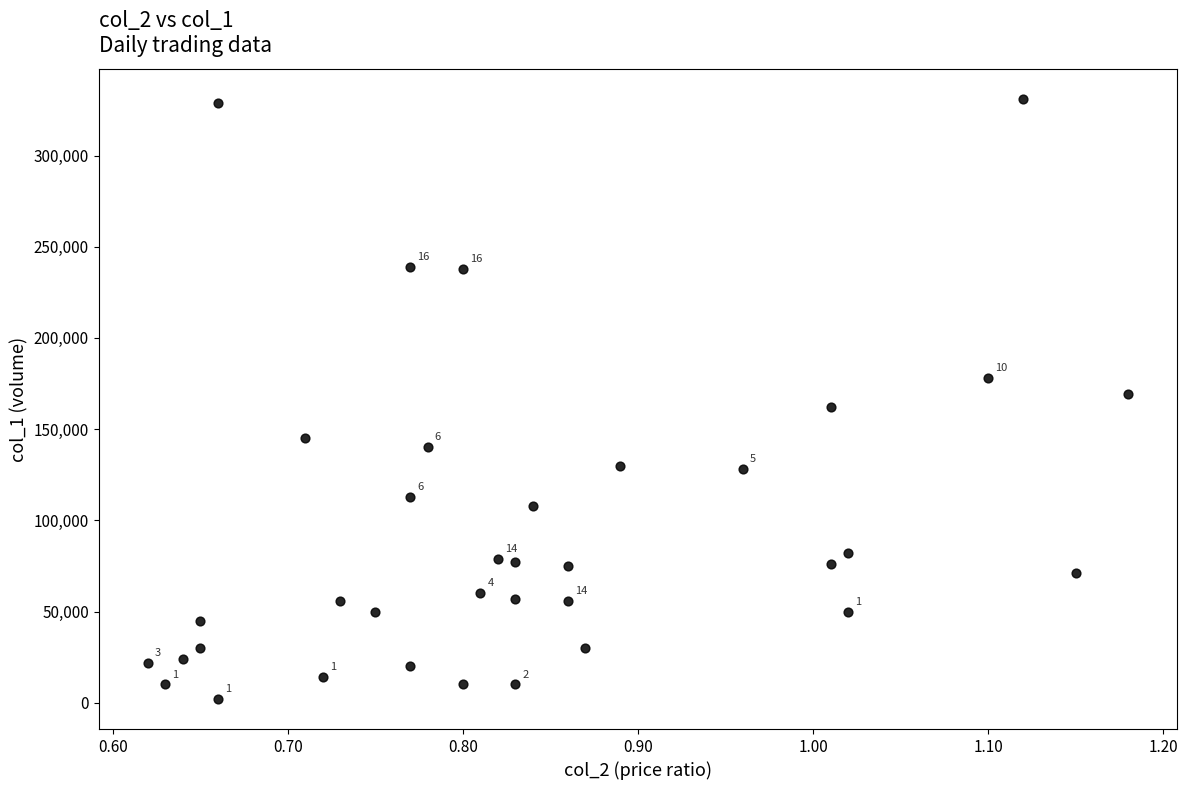

What is the range of Y values (max minus min)?

329000